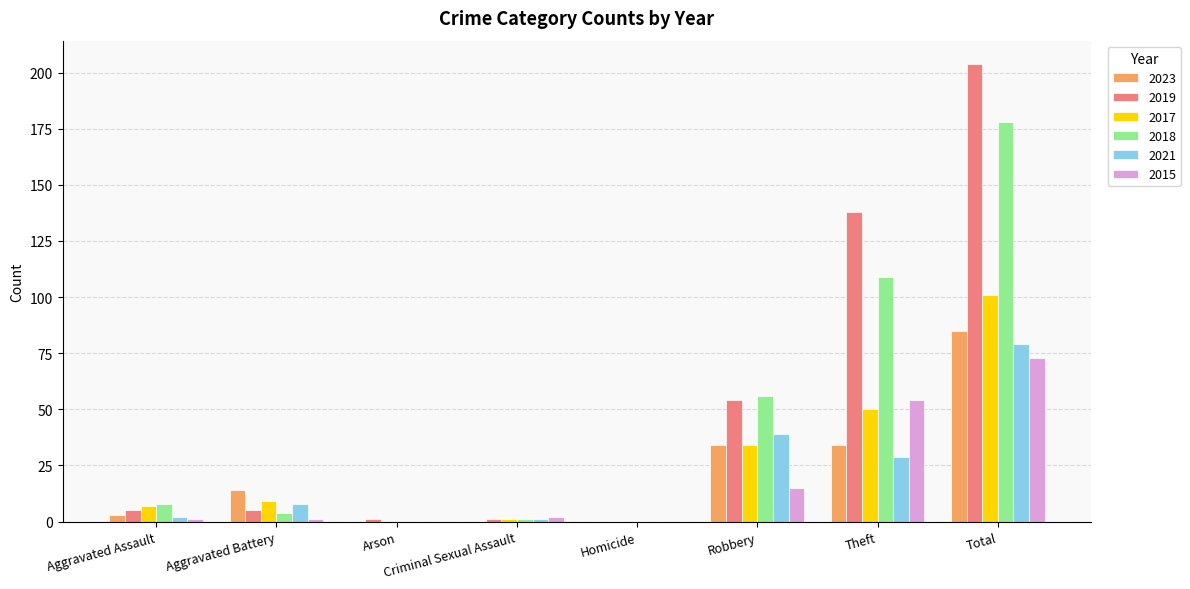

What is the difference between the 2023 values at Robbery and Arson?

34